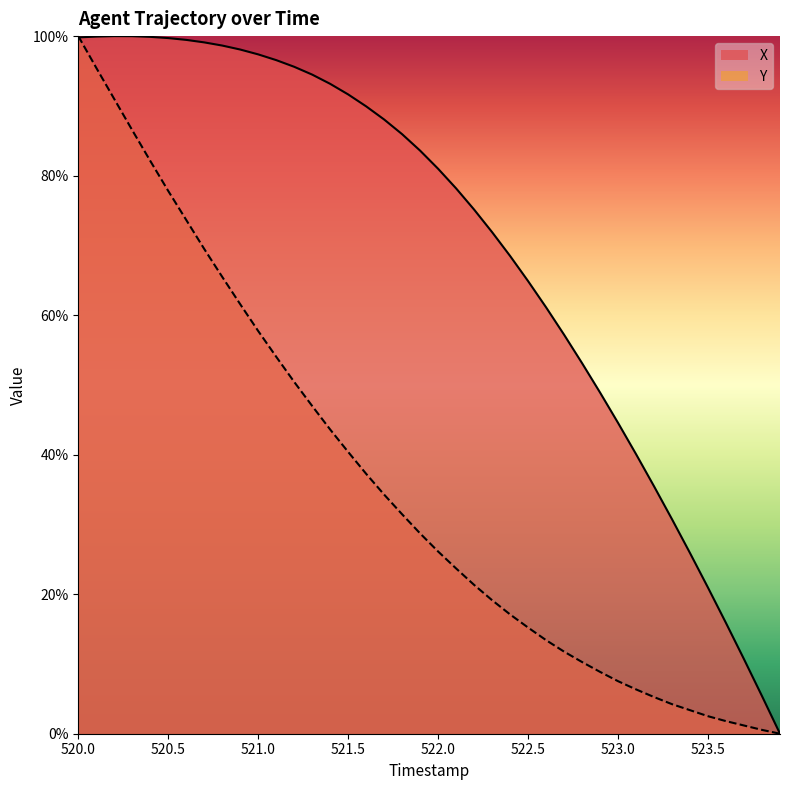

Reading left to right, list all the values displayed in this chart.

X: 1.0	1.0	1.0	1.0	1.0	1.0	1.0	1.0	1.0	1.0	1.0	1.0	1.0	0.9	0.9	0.9	0.9	0.9	0.9	0.8	0.8	0.8	0.8	0.7	0.7	0.6	0.6	0.6	0.5	0.5	0.4	0.4	0.4	0.3	0.3	0.2	0.2	0.1	0.1	0.0
Y: 1.0	1.0	0.9	0.9	0.8	0.8	0.7	0.7	0.7	0.6	0.6	0.5	0.5	0.5	0.4	0.4	0.4	0.3	0.3	0.3	0.3	0.2	0.2	0.2	0.2	0.2	0.1	0.1	0.1	0.1	0.1	0.1	0.1	0.0	0.0	0.0	0.0	0.0	0.0	0.0